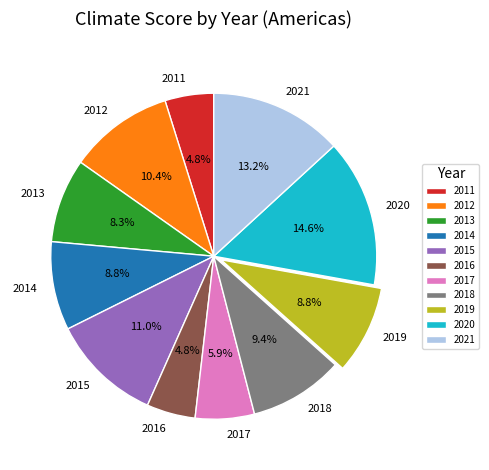

To the nearest percent, what is the combined percentage of 2021 and 2017?

19%